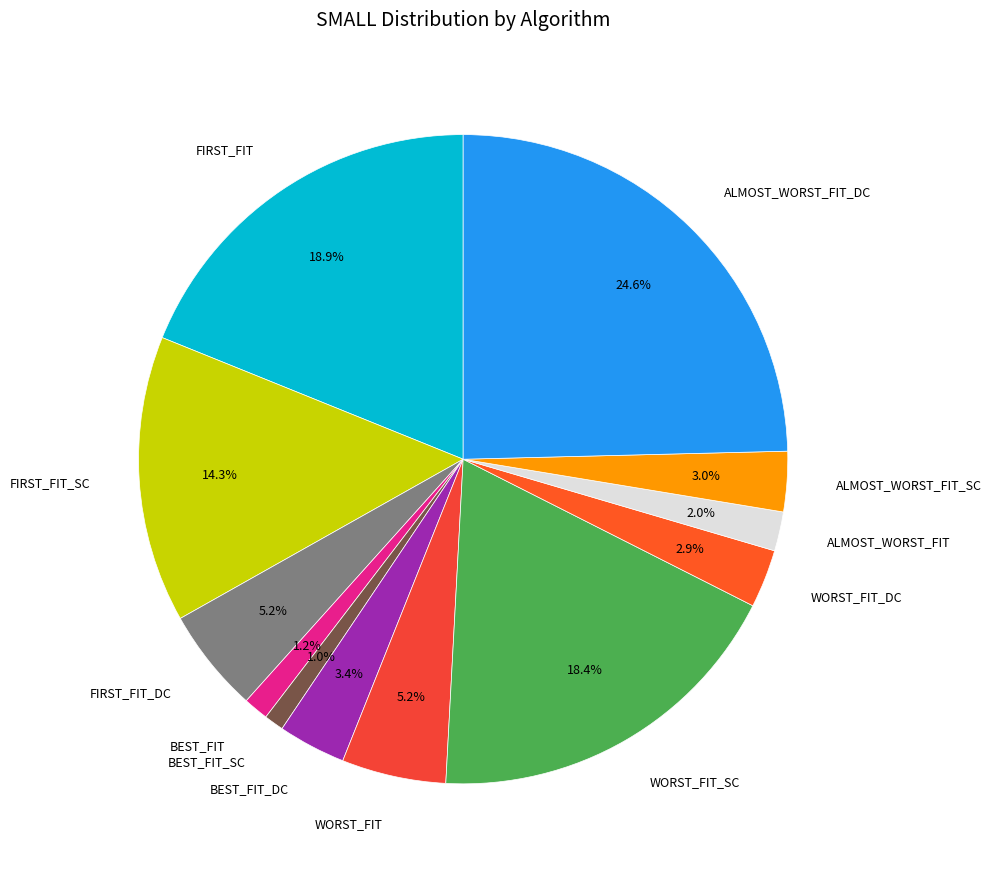

To the nearest percent, what is the difference between the largest and smallest slice percentages?

24%